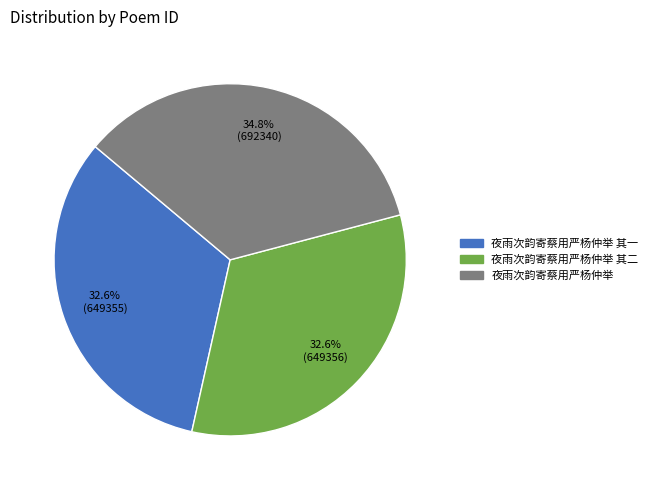

How many segments does this pie chart have?

3